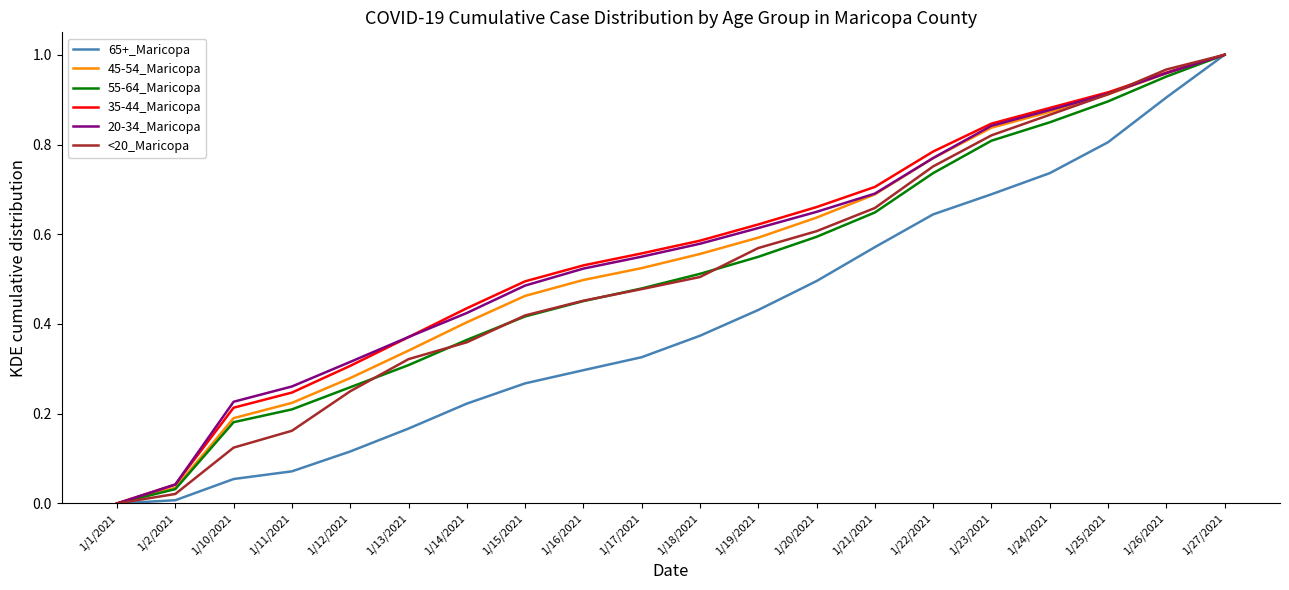

List the labels in order of 20-34_Maricopa value, smallest first.

1/1/2021, 1/2/2021, 1/10/2021, 1/11/2021, 1/12/2021, 1/13/2021, 1/14/2021, 1/15/2021, 1/16/2021, 1/17/2021, 1/18/2021, 1/19/2021, 1/20/2021, 1/21/2021, 1/22/2021, 1/23/2021, 1/24/2021, 1/25/2021, 1/26/2021, 1/27/2021